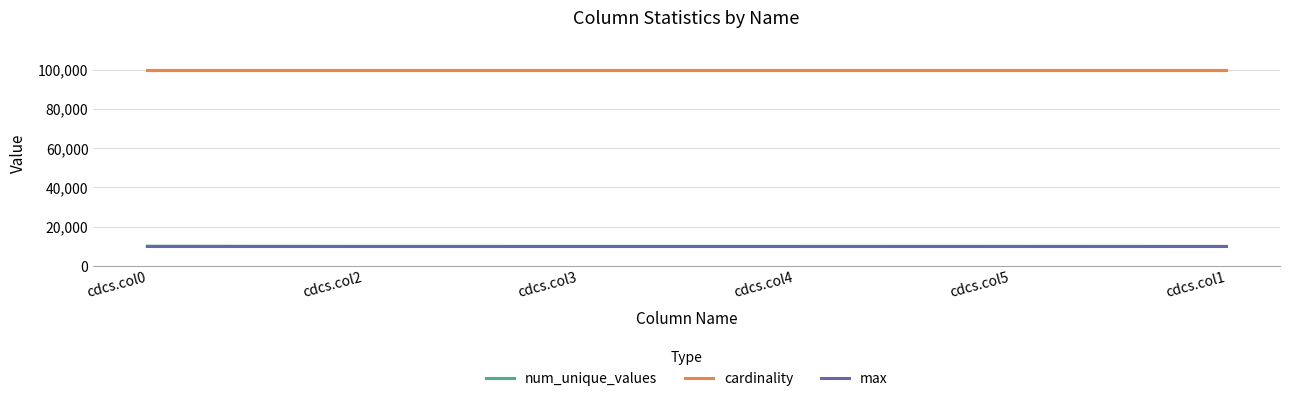

List the series in order of their peak value, highest first.

cardinality, num_unique_values, max